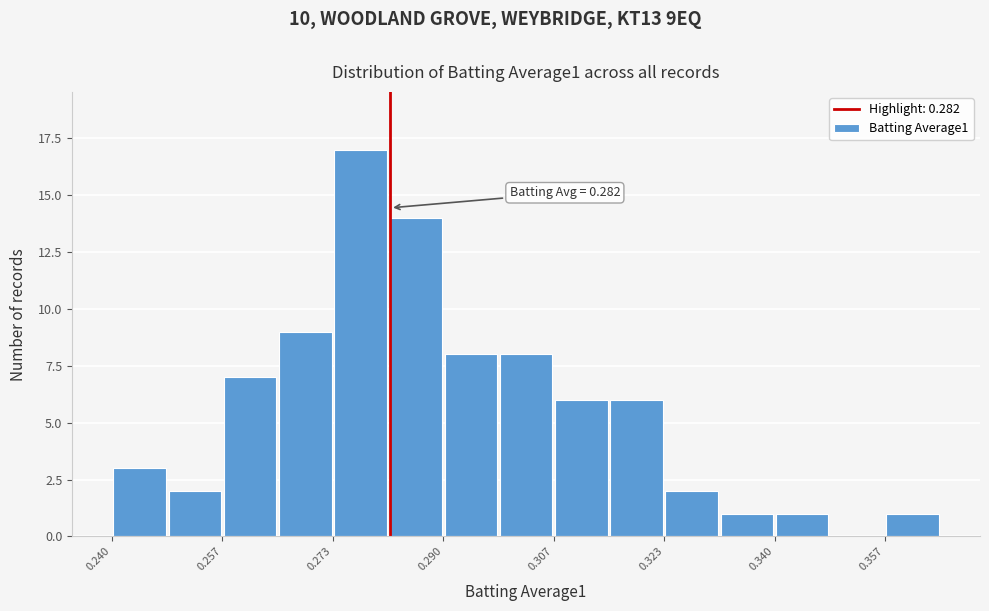

Over which range of the x-axis is the bar tallest?

0.274 to 0.282